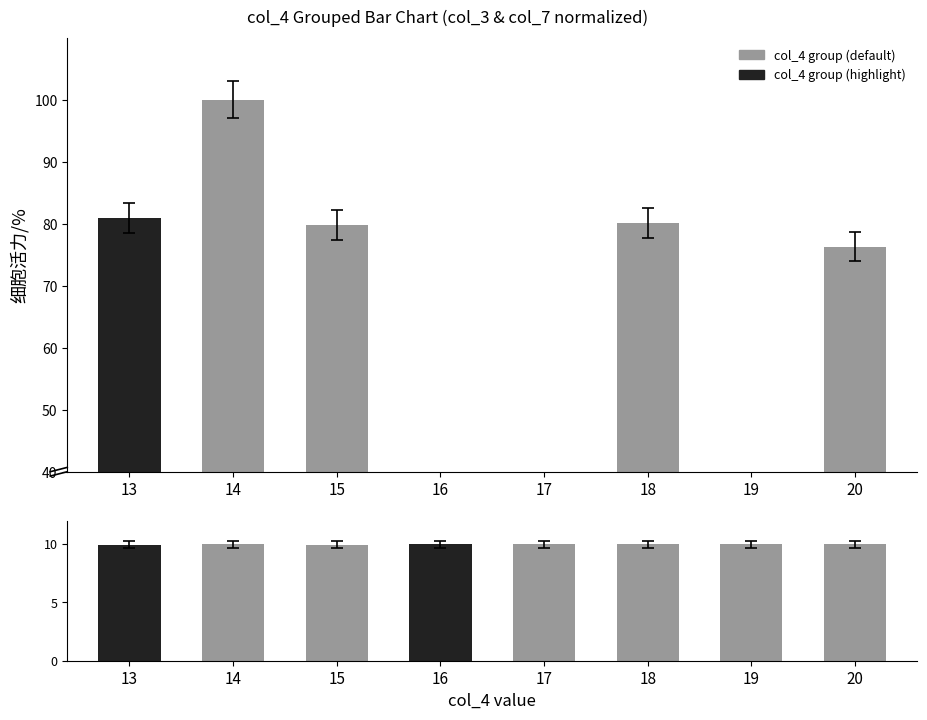

What is the maximum value for col_3 (normalized)?

100.0